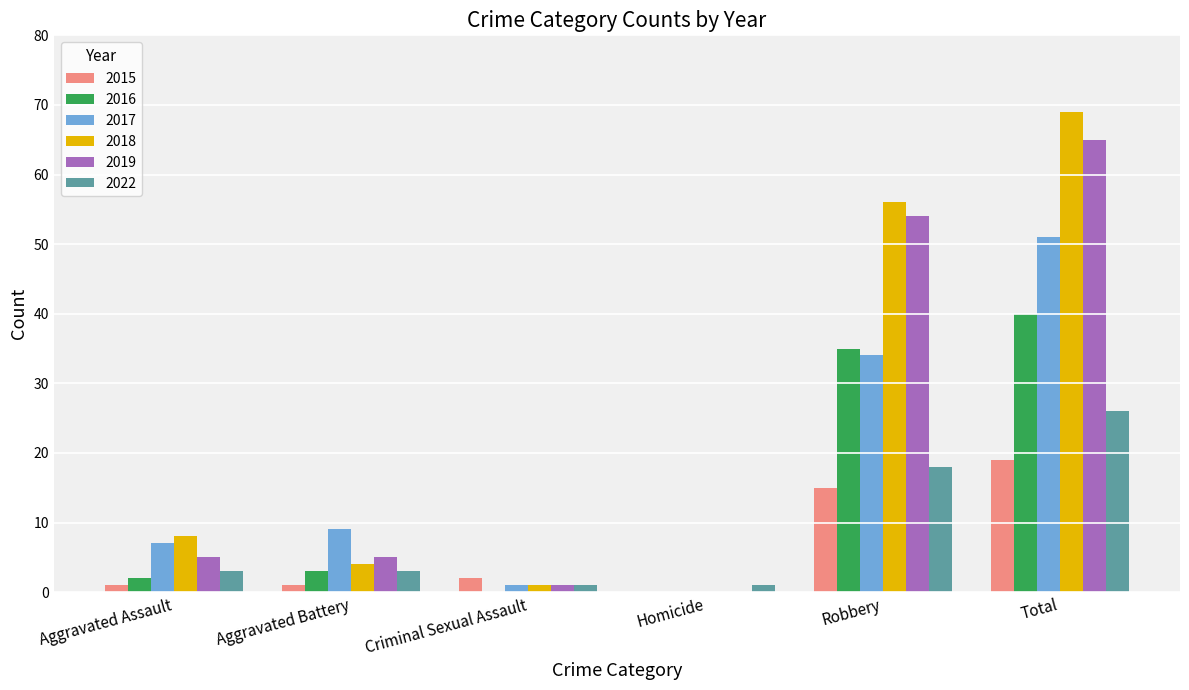

Is it true that 2018 equals 0 at Homicide?

True